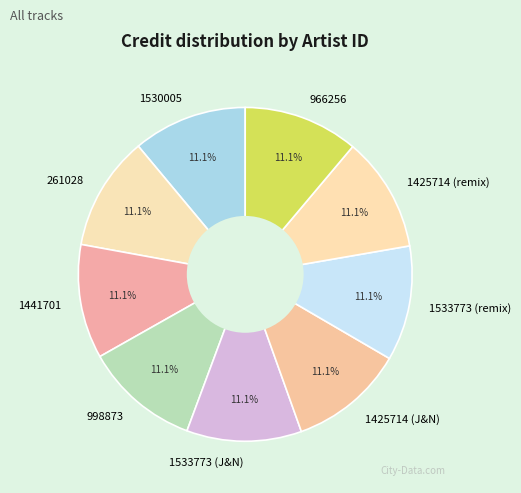

Does 261028 represent more than half of the total?

No